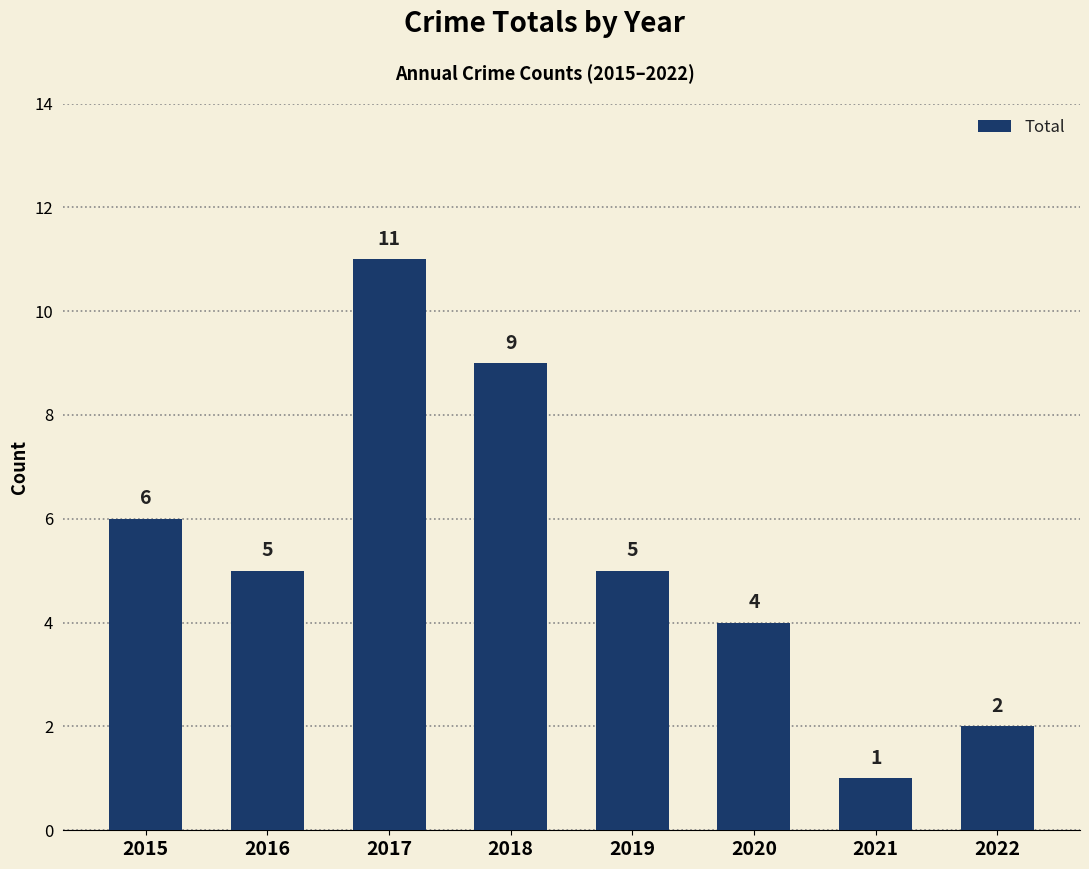

At which label is the value closest to 6?

2015